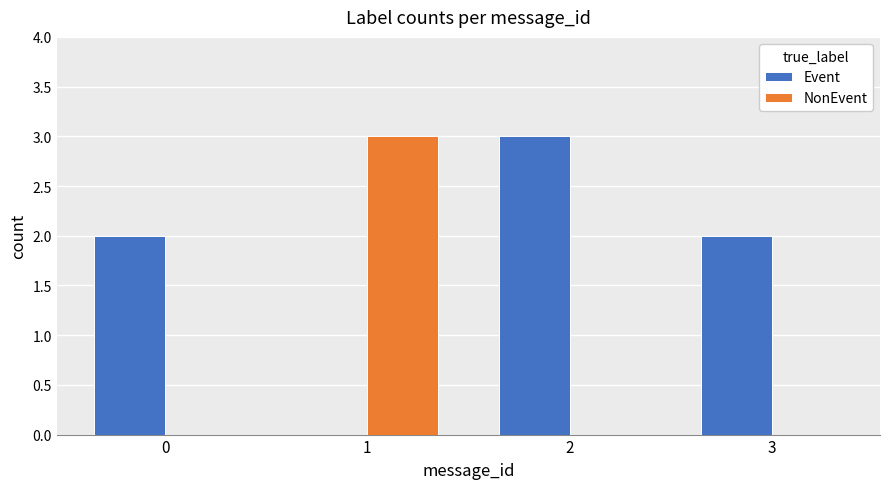

Which series has the largest total across all categories?

Event